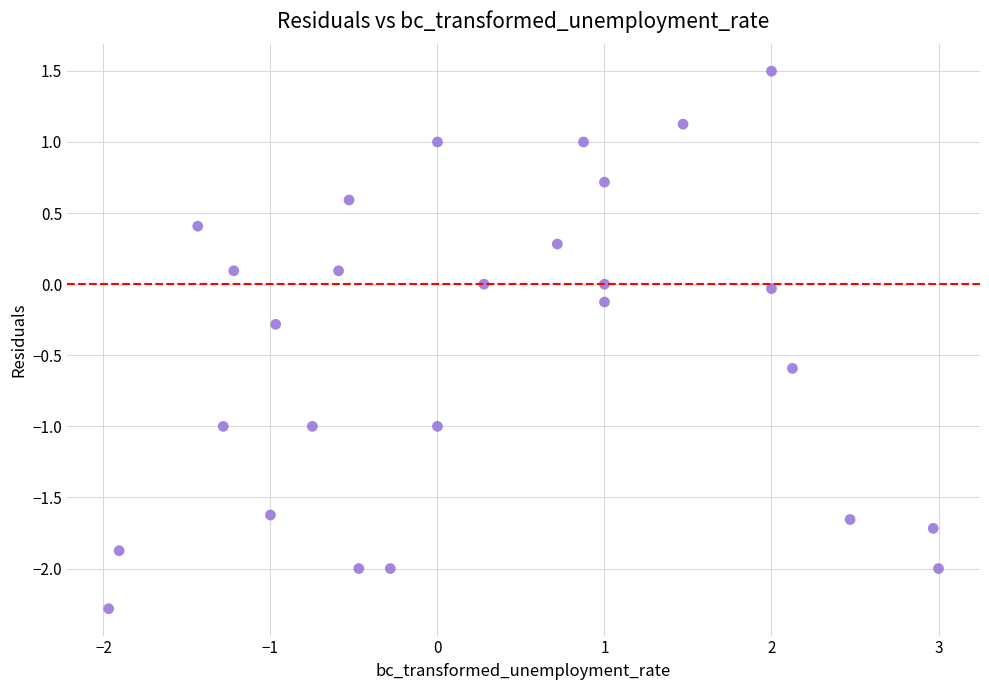

What is the range of Y values (max minus min)?

3.8